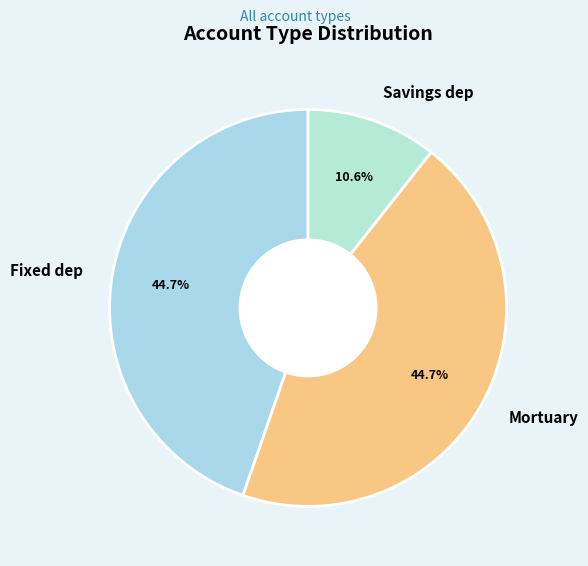

The Fixed dep slice represents 45% of the pie. True or false?

True